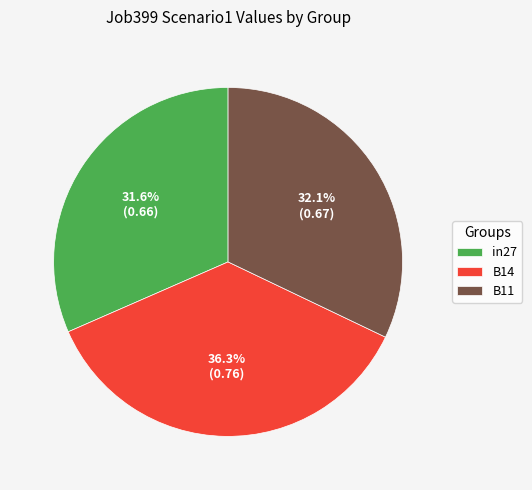

Does B14 represent more than half of the total?

No